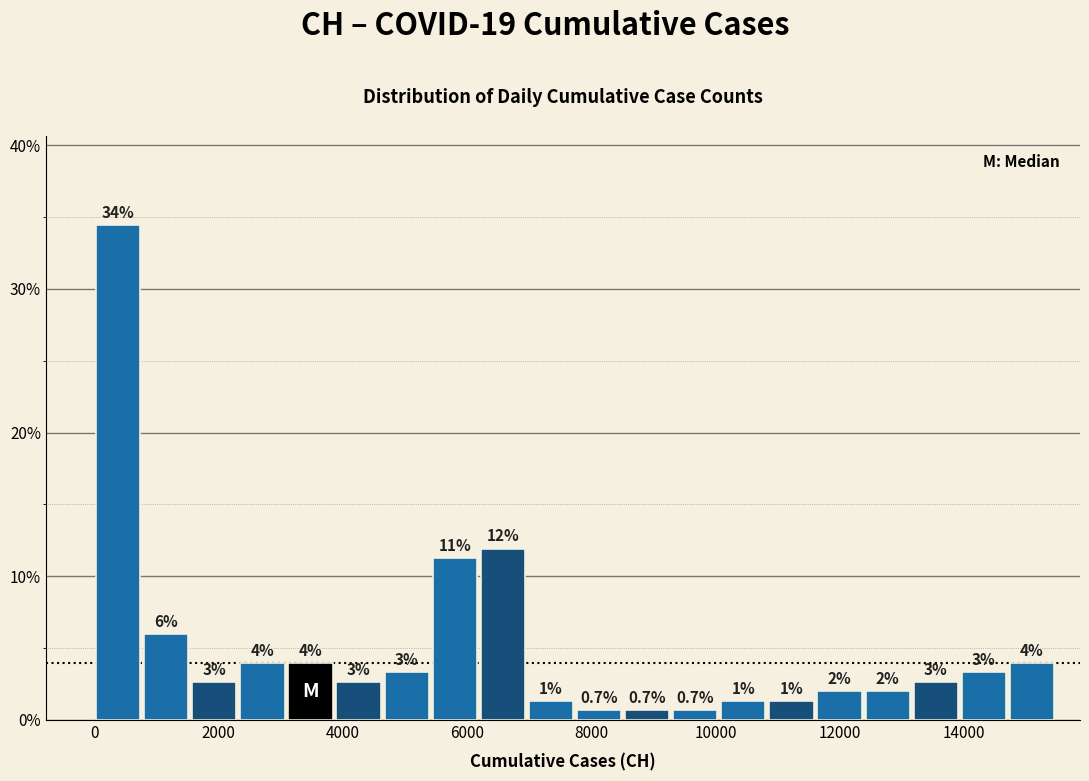

Read against the x-axis, roughly where is the centre of the tallest bar?

400